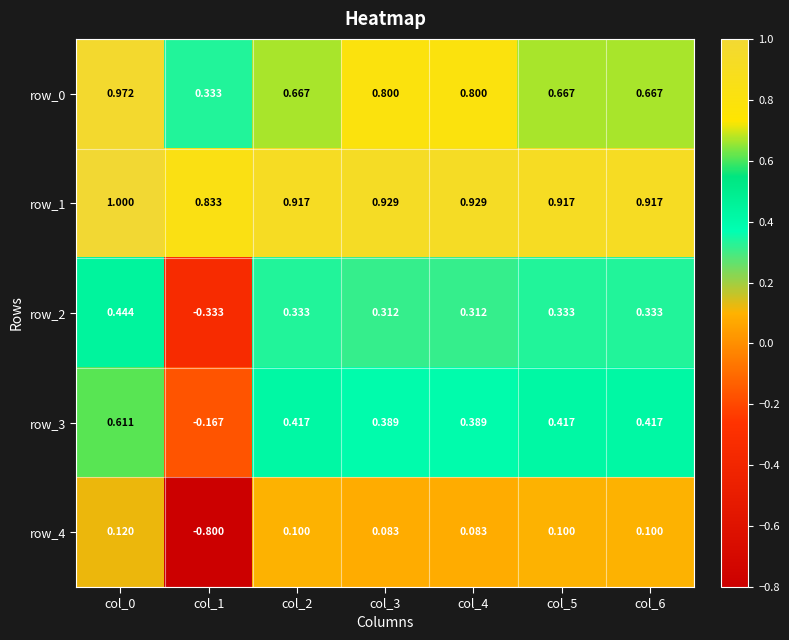

Which series has the largest range (max minus min)?

row_4